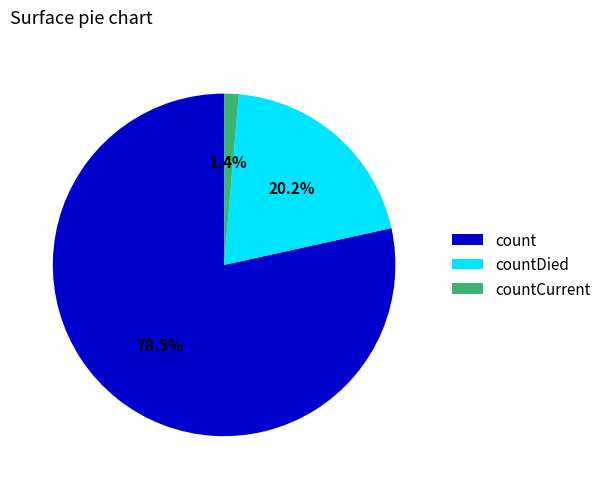

Rank the categories by value from lowest to highest.

countCurrent, countDied, count